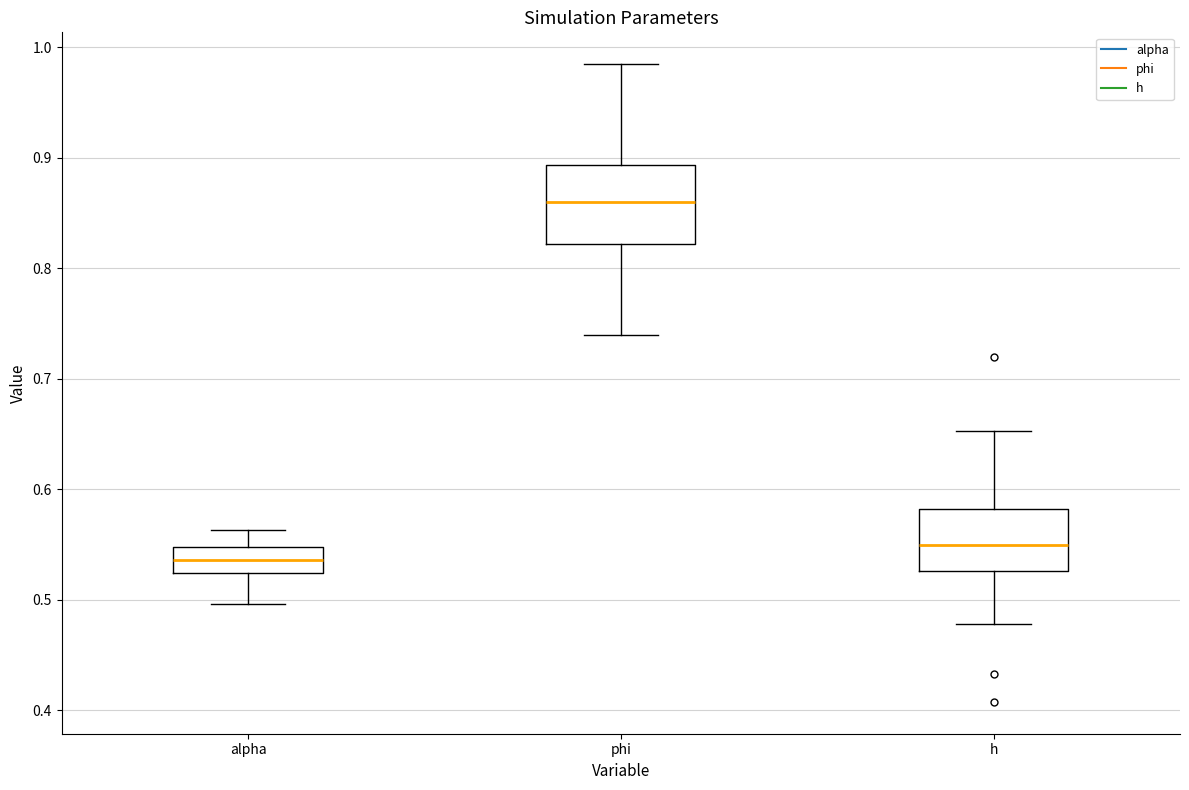

Where does the median line of the box for alpha sit on the y-axis? The values are not printed on the chart, so give them approximately, as read against the axis.

0.54